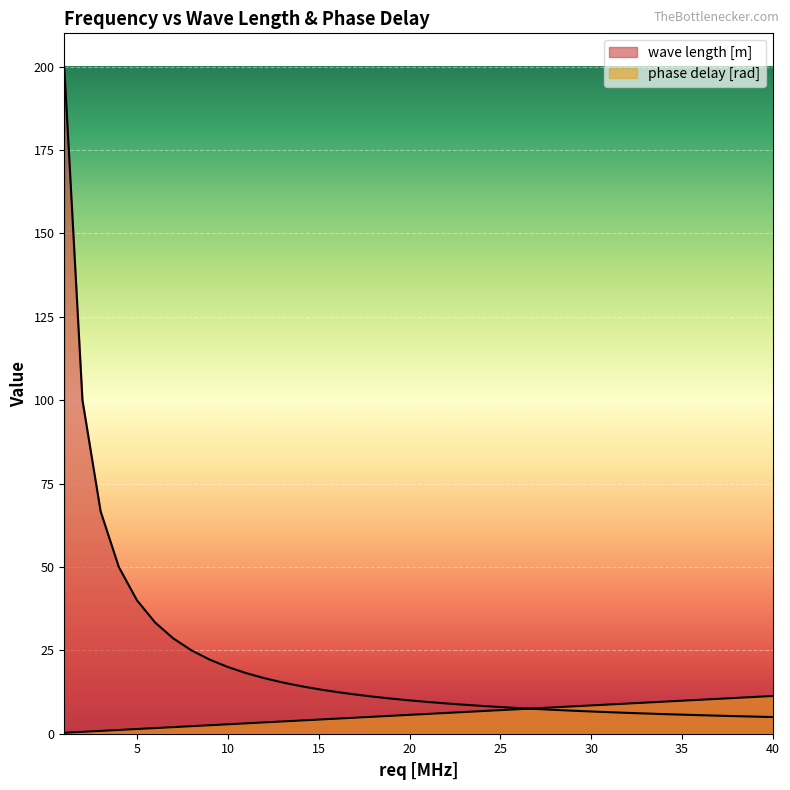

List the labels in order of wave length [m] value, largest first.

1, 2, 3, 4, 5, 6, 7, 8, 9, 10, 11, 12, 13, 14, 15, 16, 17, 18, 19, 20, 21, 22, 23, 24, 25, 26, 27, 28, 29, 30, 31, 32, 33, 34, 35, 36, 37, 38, 39, 40